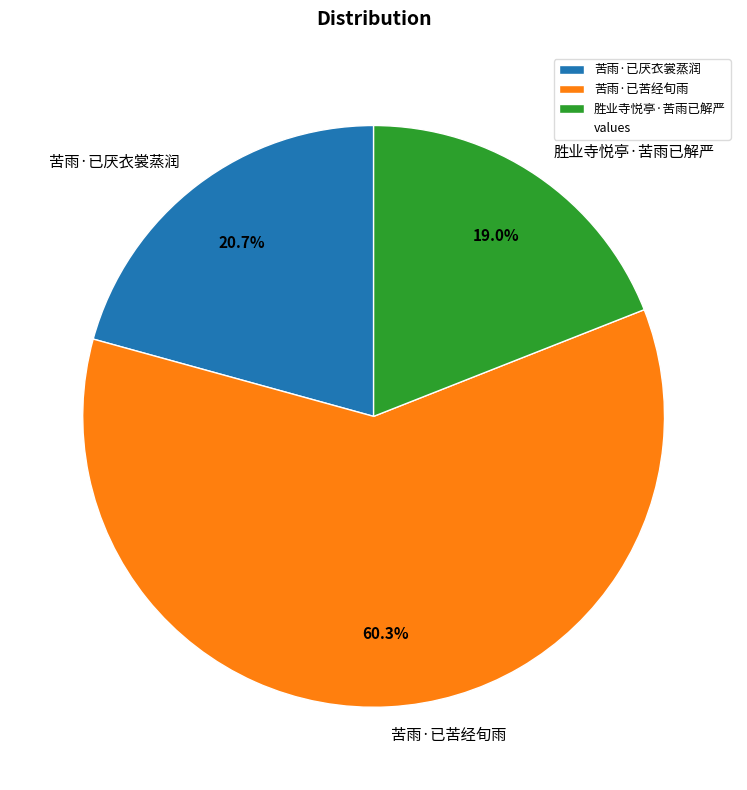

To the nearest percent, what is the difference between the largest and smallest slice percentages?

41%